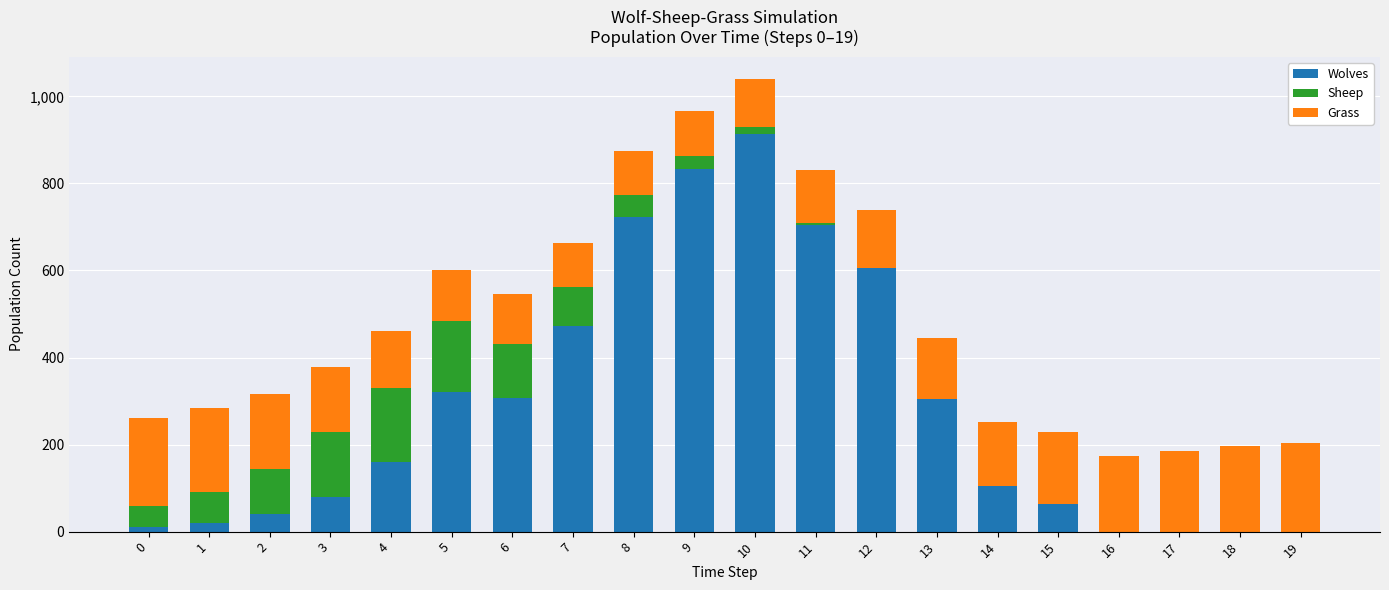

What is the maximum value for Wolves?

914